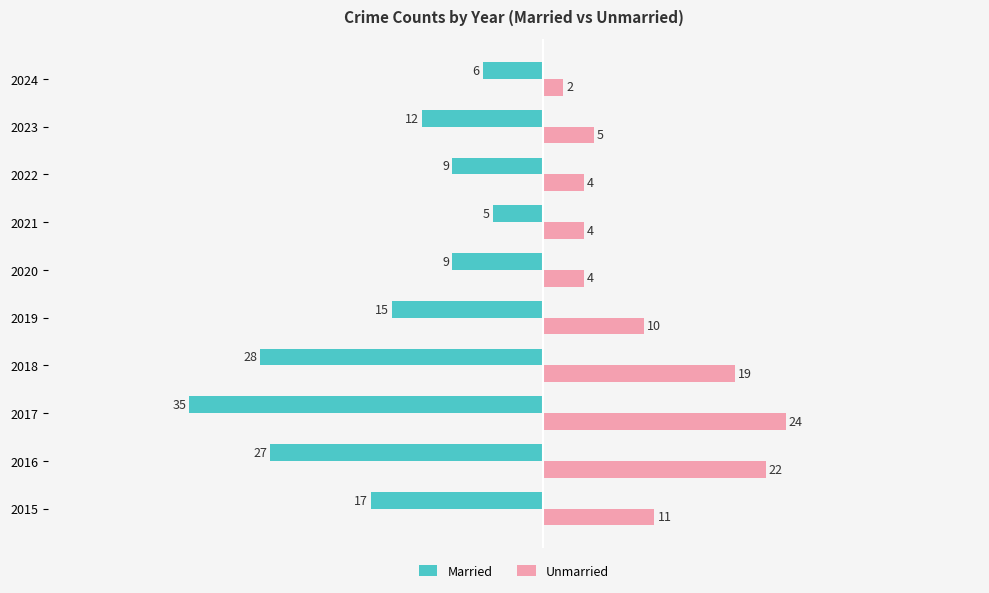

List the series in order of their overall mean, lowest first.

Married, Unmarried